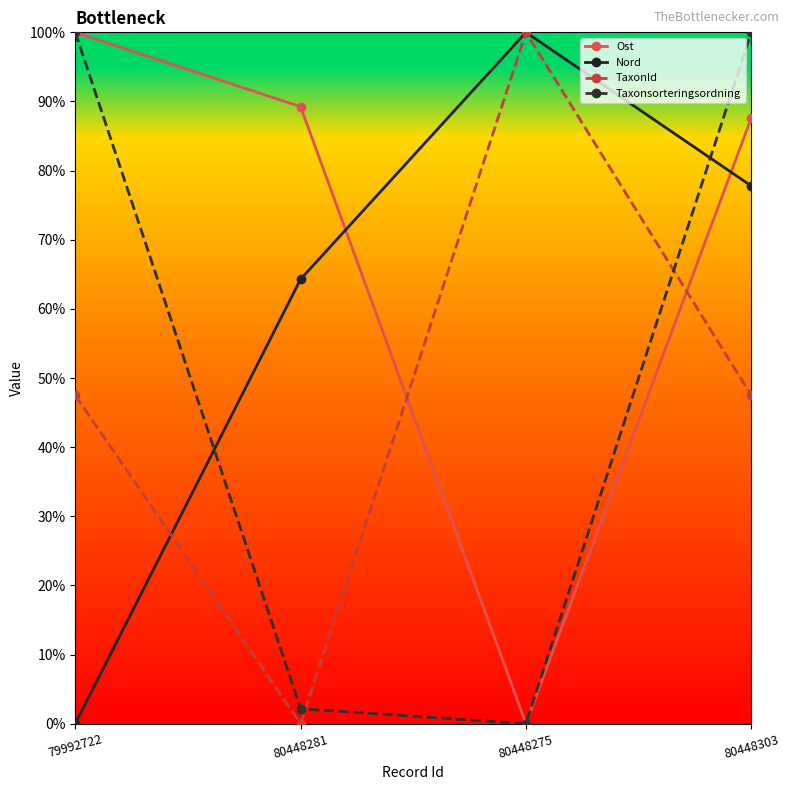

How many times do Nord and Taxonsorteringsordning cross each other?

2